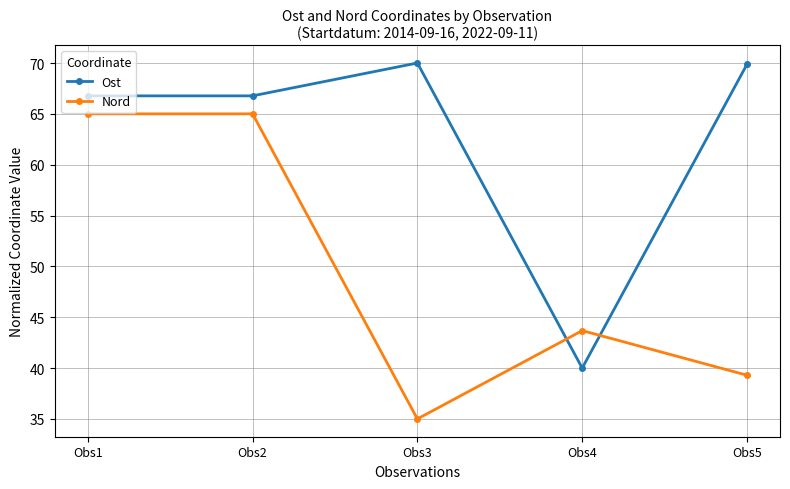

What is the total value across all series at Obs2?

131.8